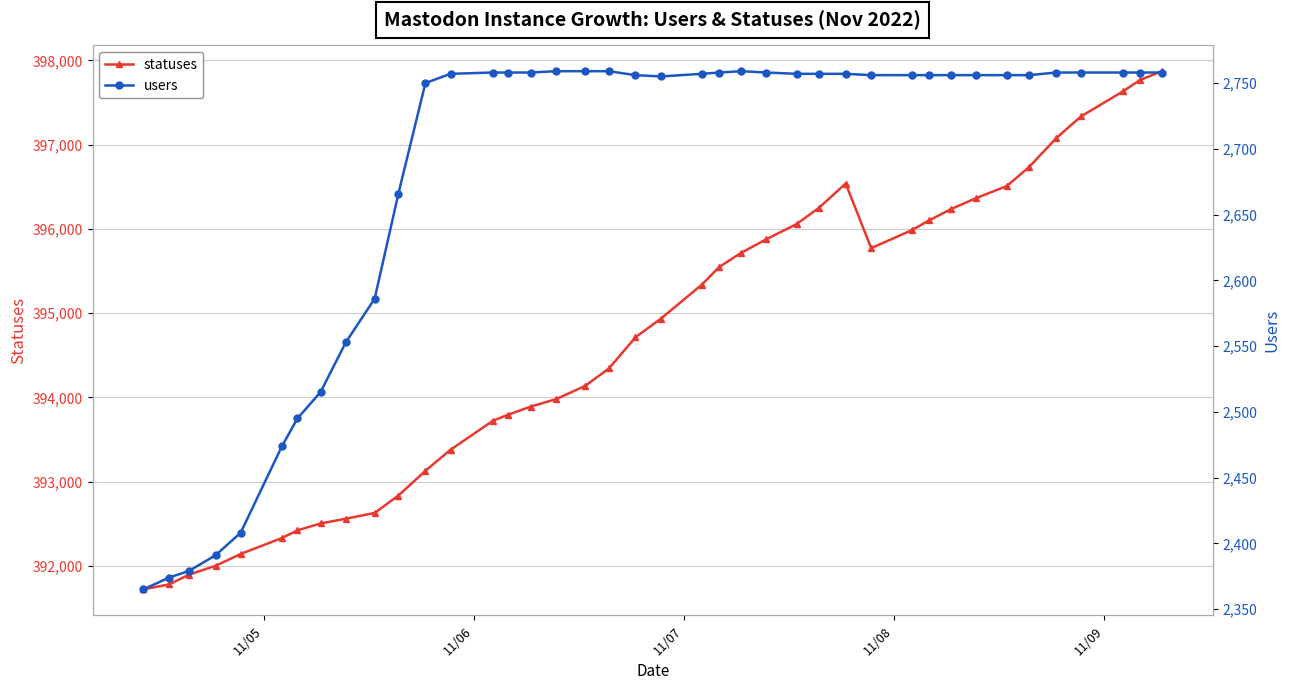

True or false: statuses has more than 0 points higher than both neighbors.

True